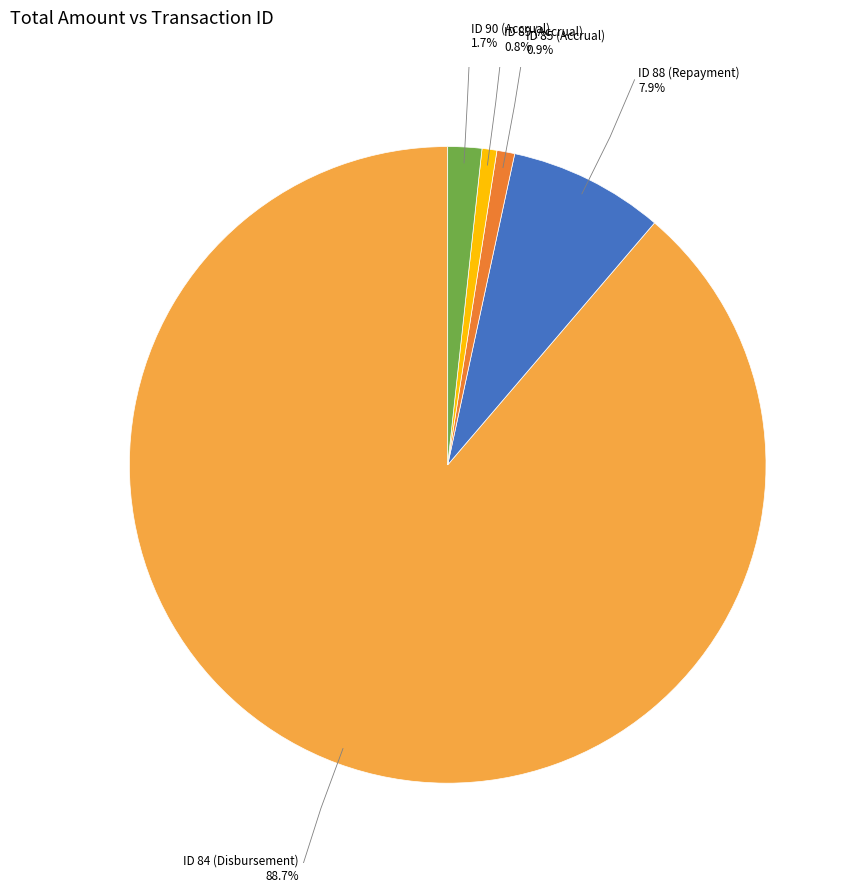

Is the sum of ID 84 (Disbursement) and ID 85 (Accrual) greater than half?

Yes